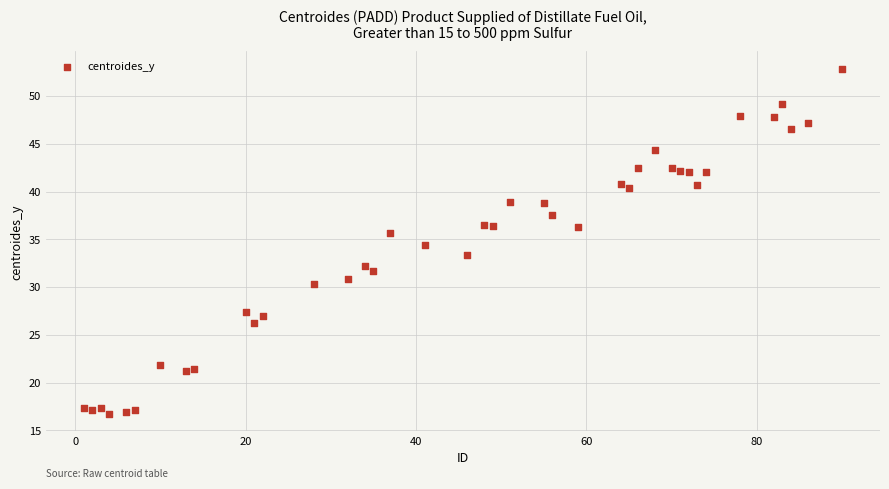

What is the range of Y values (max minus min)?

36.2